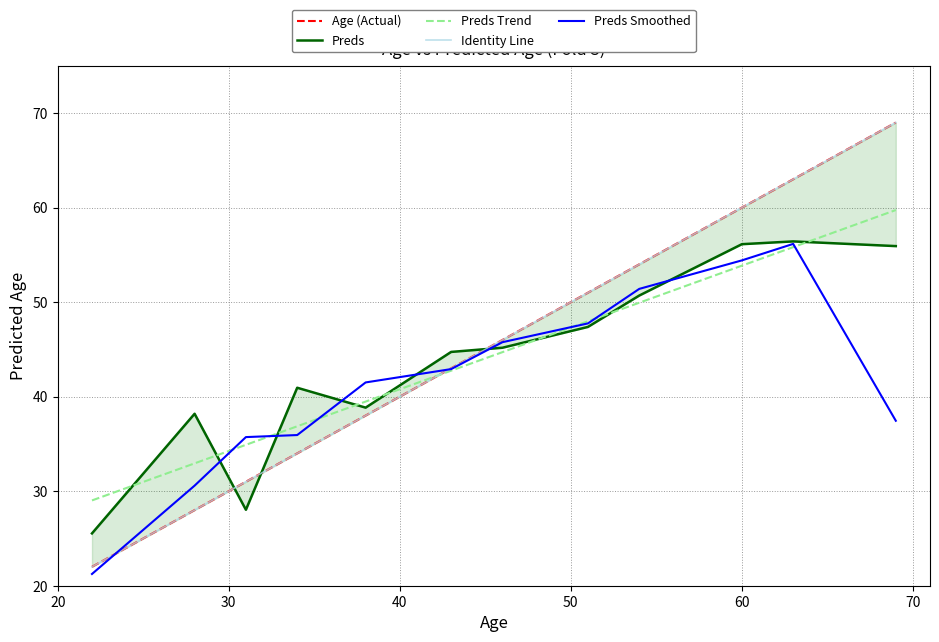

What is the value of the Age (Actual) point at the 2nd from the left?

28.0